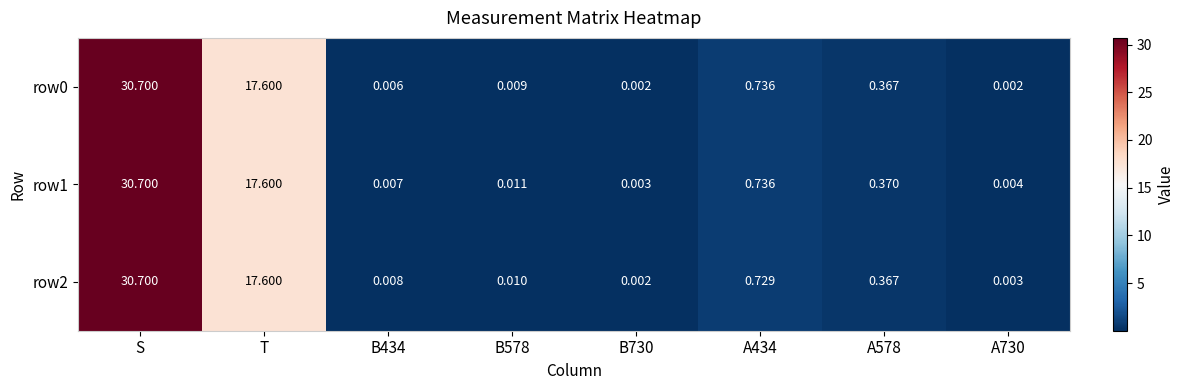

Is the value of row1 at A730 greater than the value of row2 at B578?

No